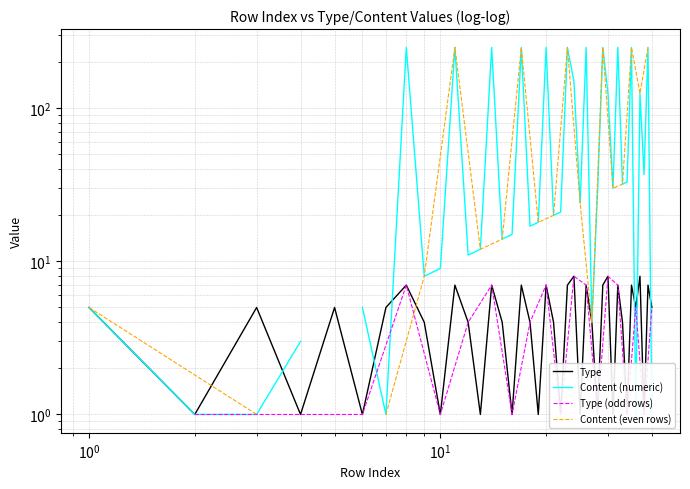

What is the difference between the maximum and minimum values?

7